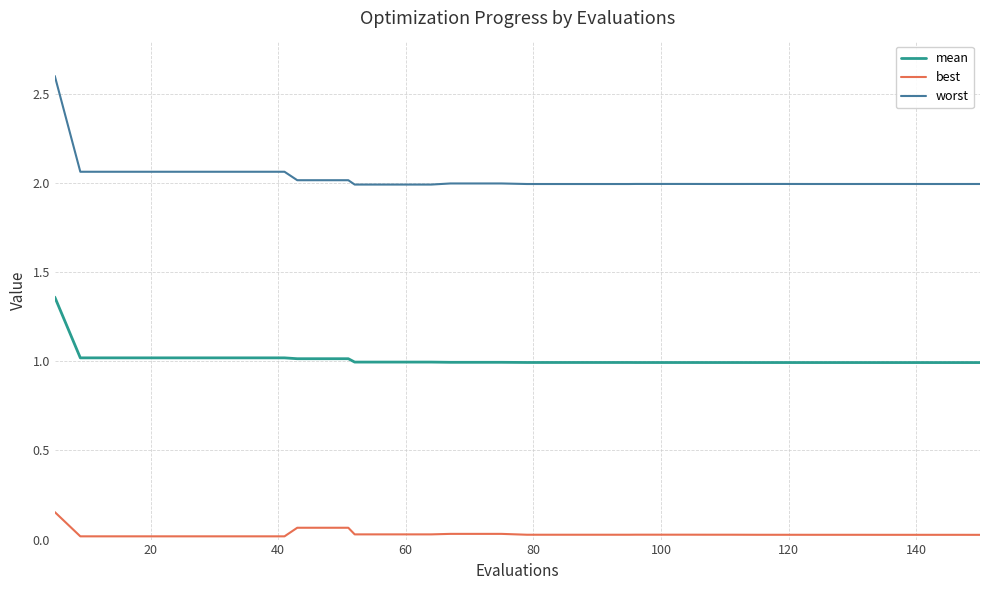

Count the best values in the range 0 to 1.

40